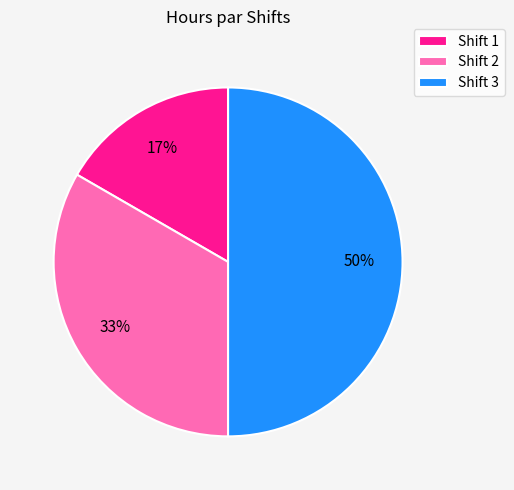

How many segments does this pie chart have?

3